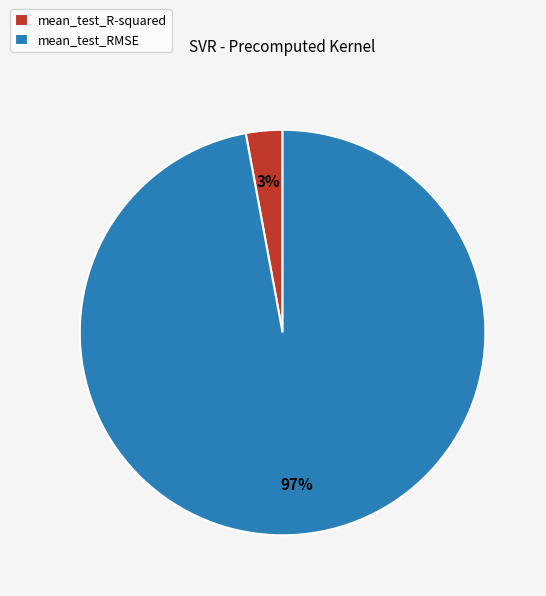

Rank the categories by value from highest to lowest.

mean_test_RMSE, mean_test_R-squared